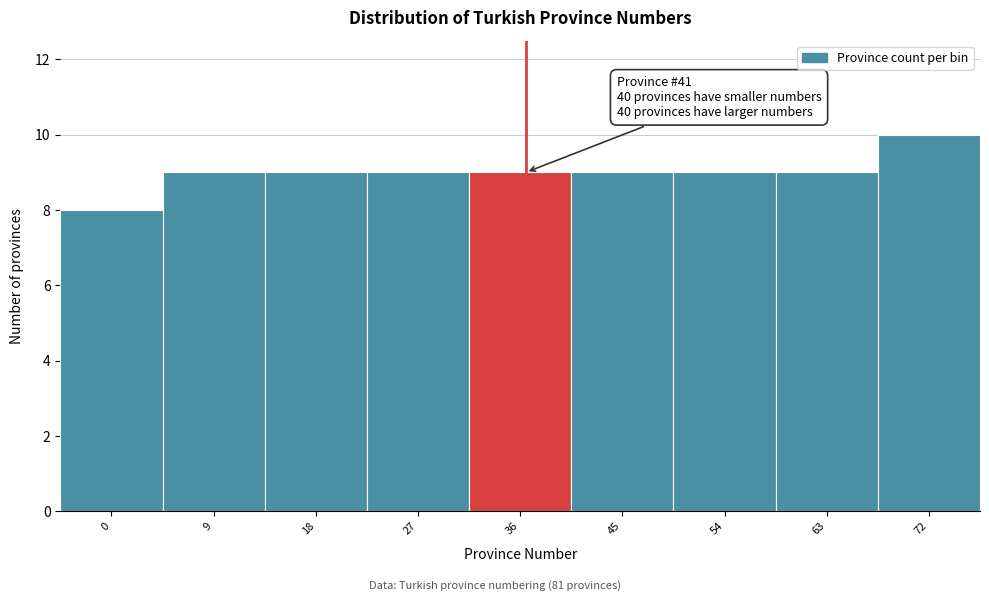

Reading left to right, what are all the values shown in this chart?

8	9	9	9	9	9	9	9	10